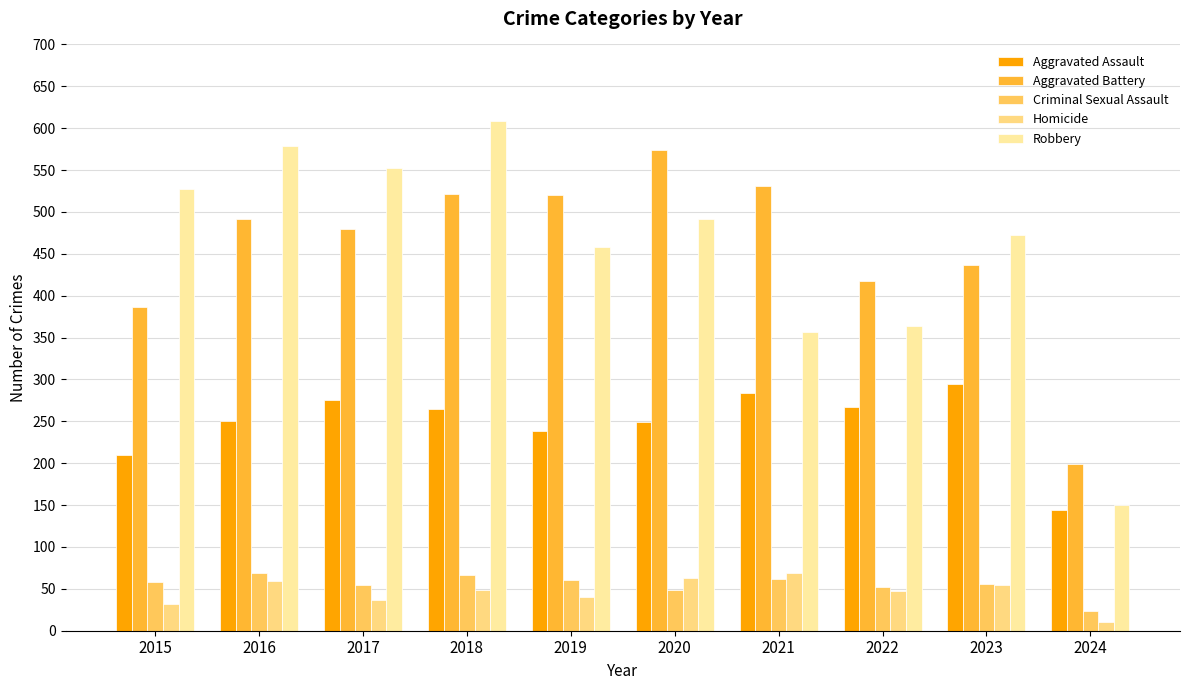

How many bars are there in total?

50